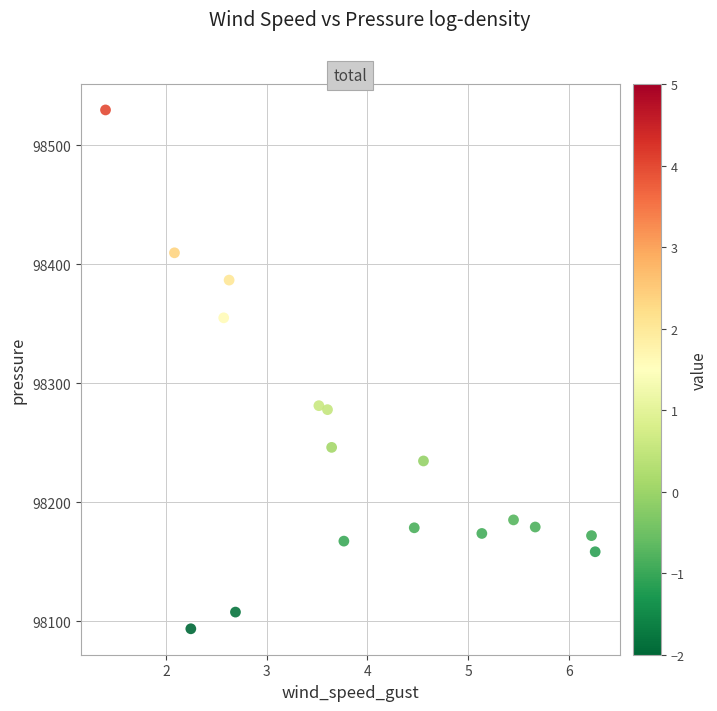

What is the range of Y values (max minus min)?

436.1